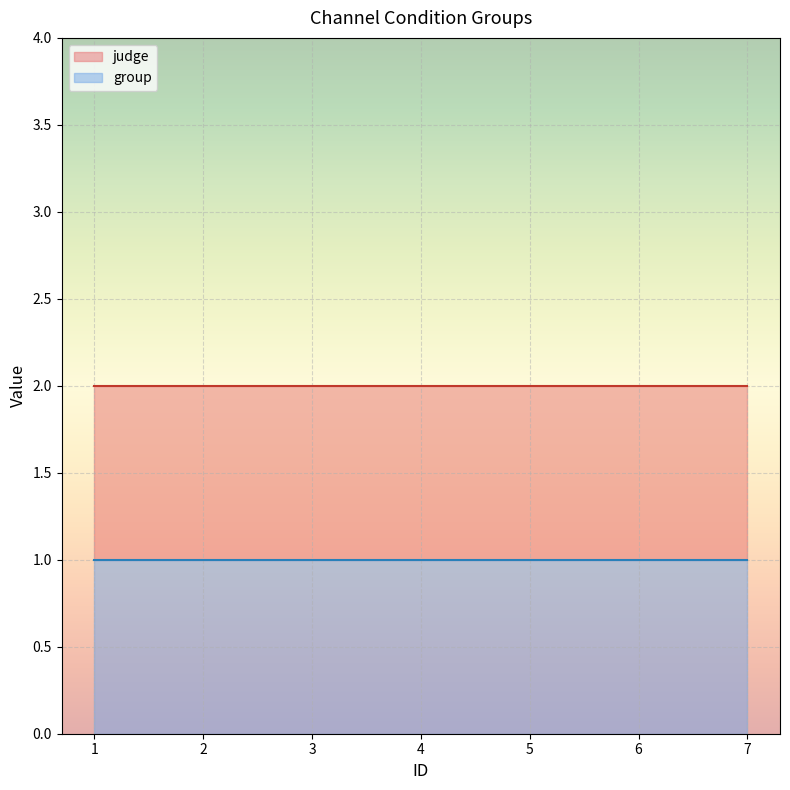

What is the value of the group point at the 5th from the left?

1